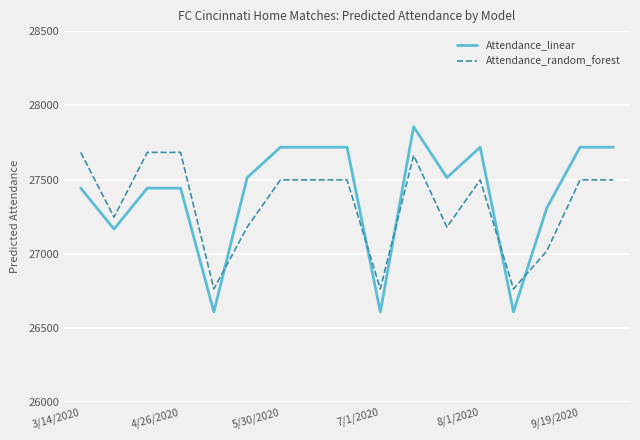

How many times do Attendance_linear and Attendance_random_forest cross each other?

5